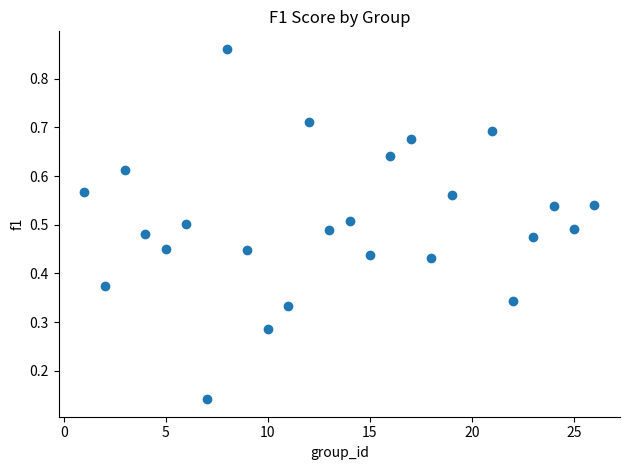

What is the range of X values (max minus min)?

25.0